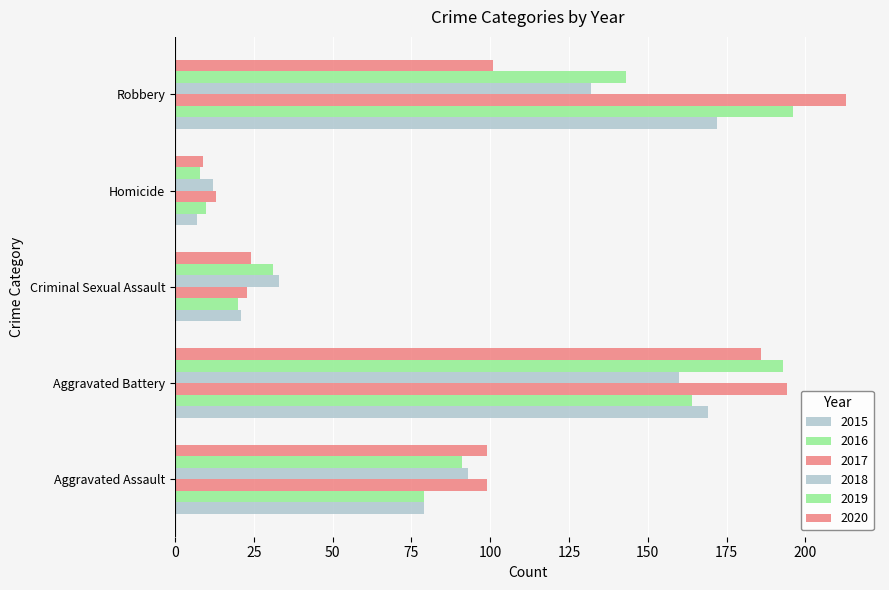

How many data points does each series have?

5